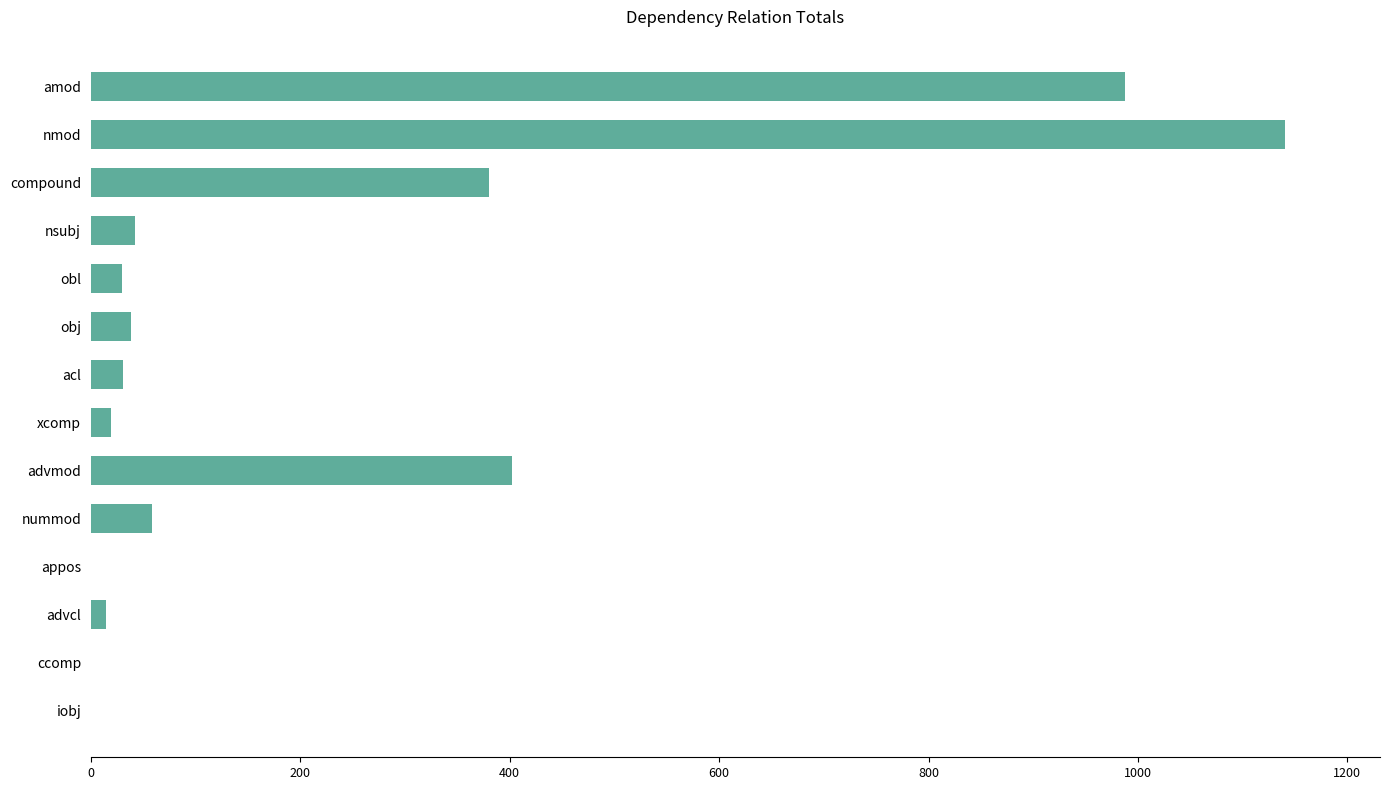

Which has a higher value, acl or appos?

acl